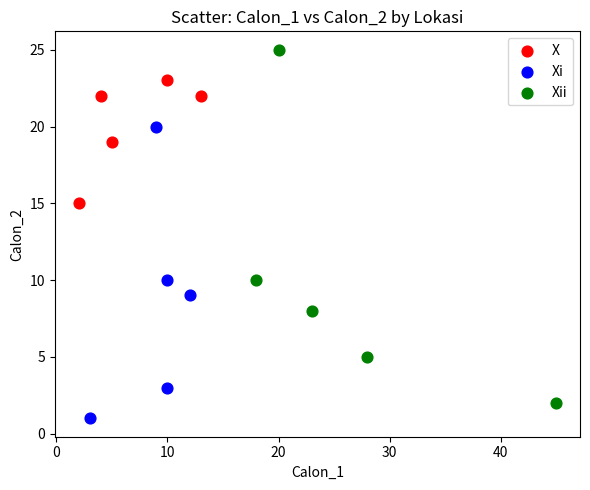

Which series reaches the maximum Y coordinate?

Xii